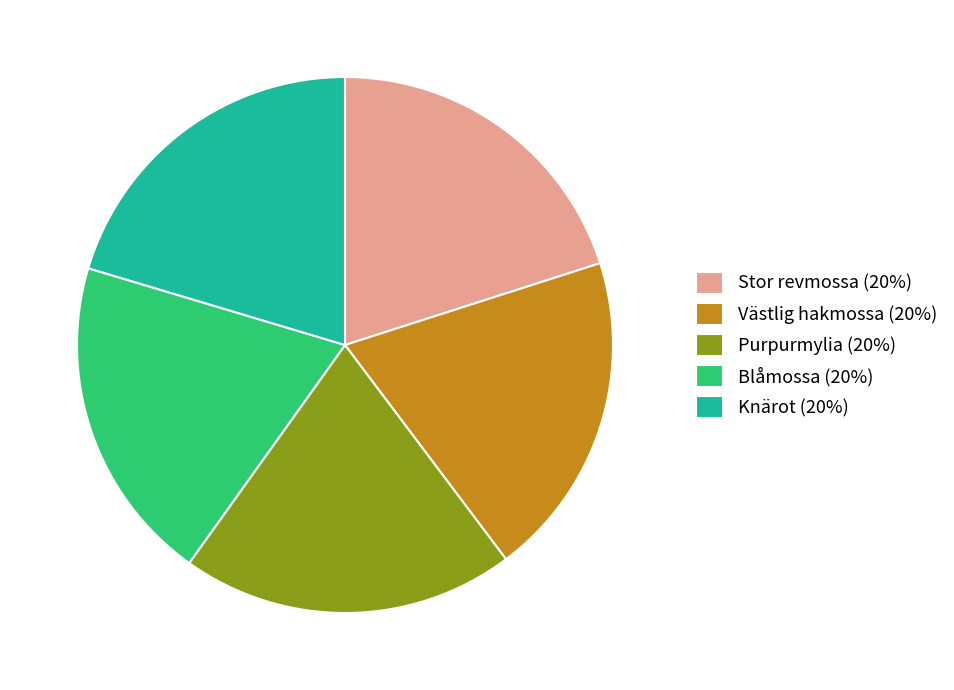

Is Purpurmylia the majority of the pie?

No